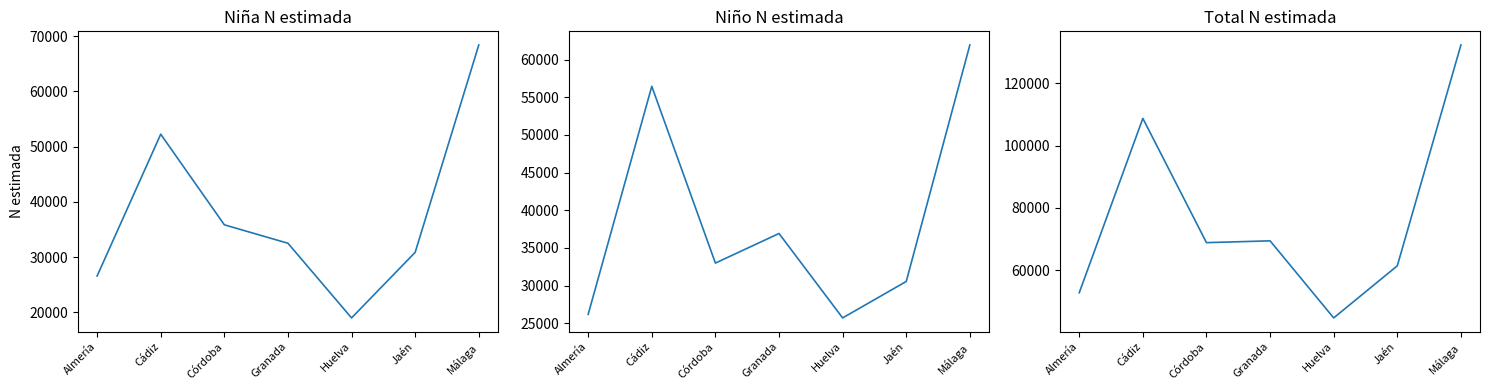

What is the sum of the Niña N (estimada) values at Huelva and Granada?

51455